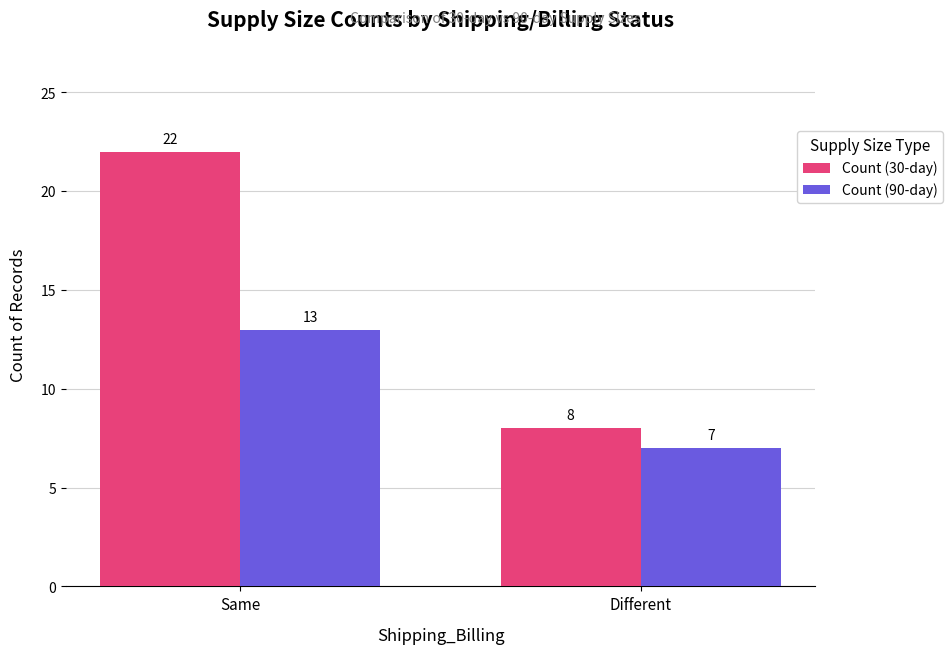

Reading left to right, transcribe all the data shown in this chart.

Count (30-day): Same=22	Different=8
Count (90-day): Same=13	Different=7